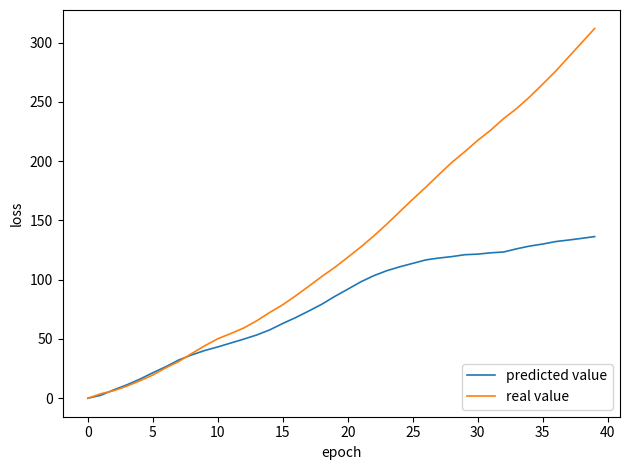

Which series has the largest total across all categories?

real value